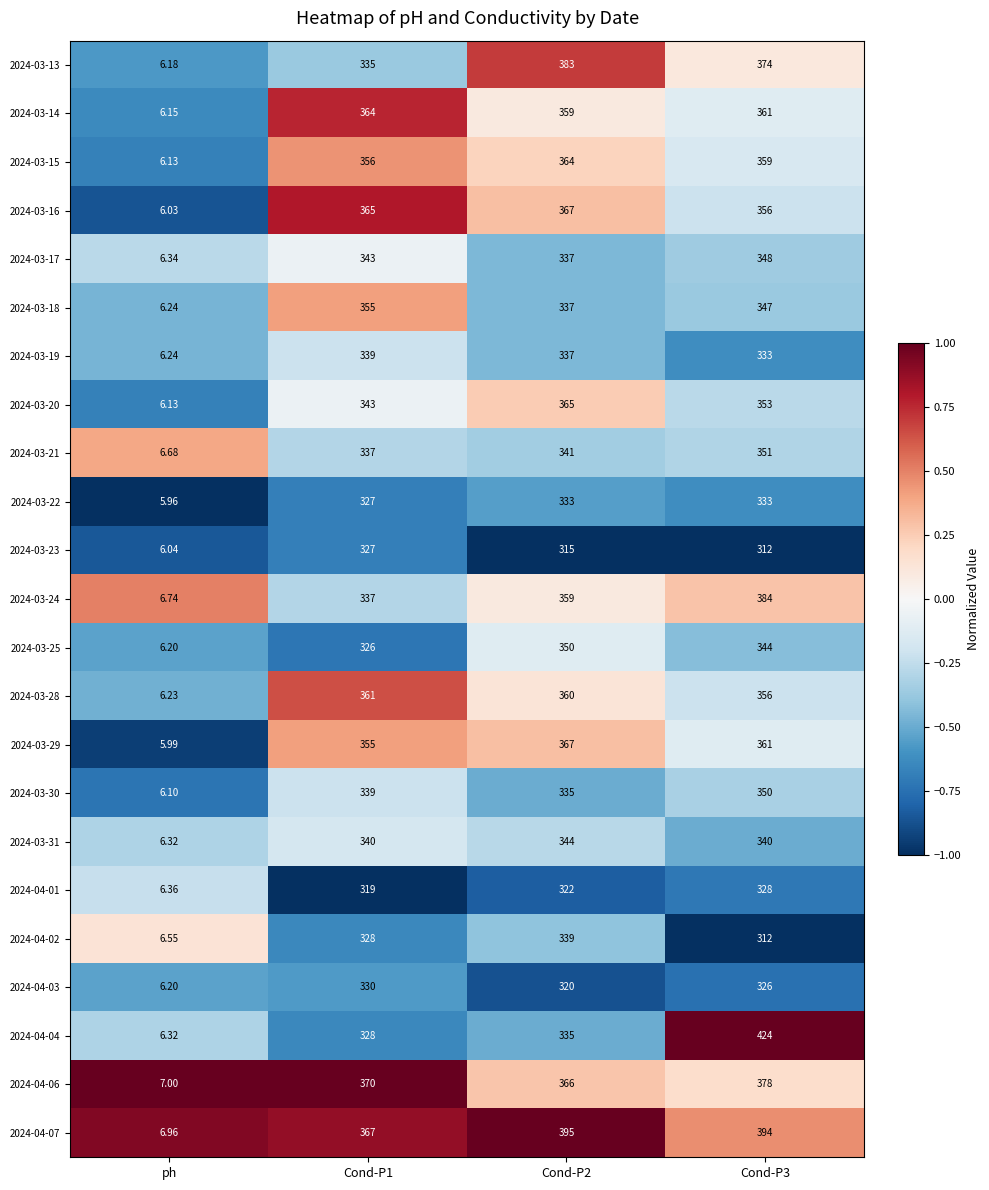

Which series has the widest spread of values?

2024-04-04